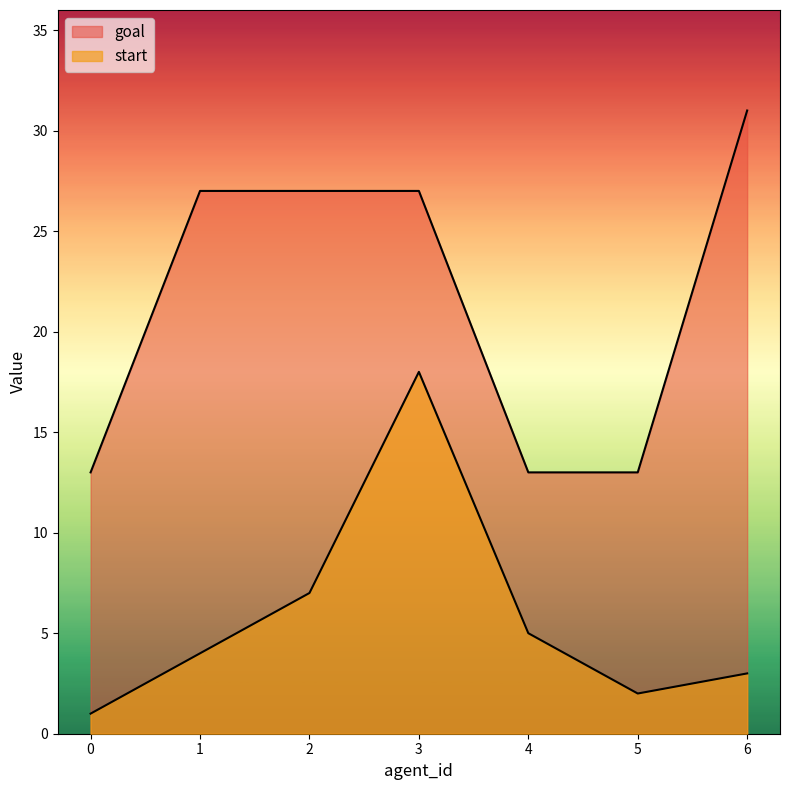

True or false: start and goal cross at least once.

False